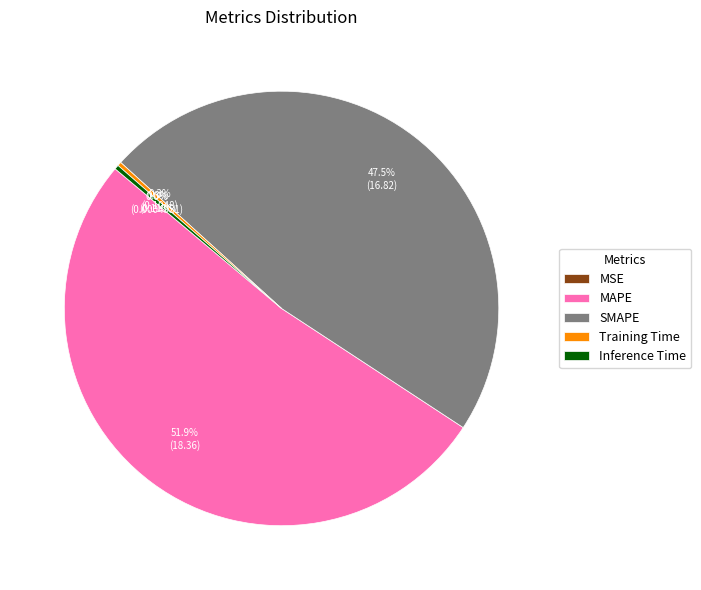

Is there a majority slice in this chart?

Yes